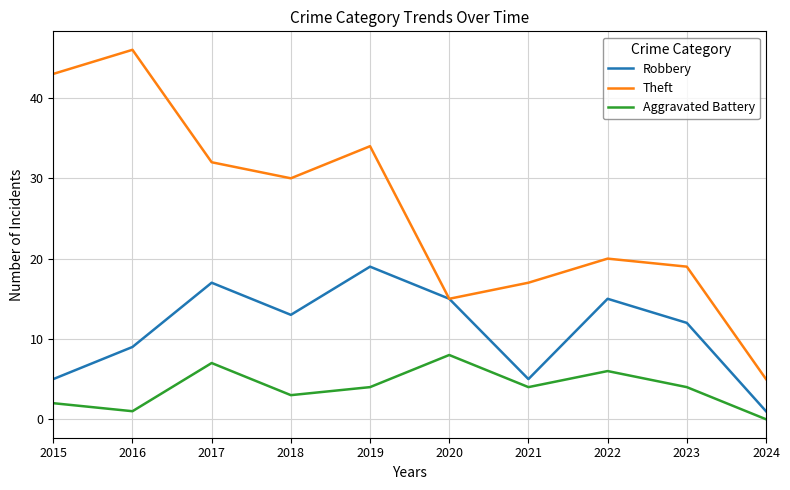

Which series has the largest total across all categories?

Theft